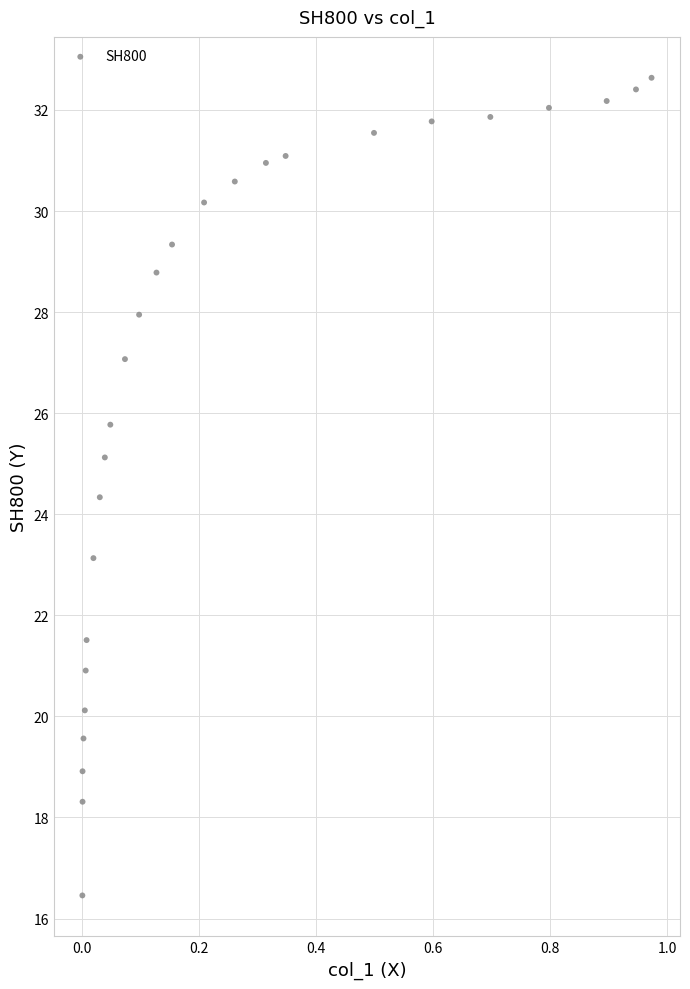

What is the range of Y values (max minus min)?

16.2